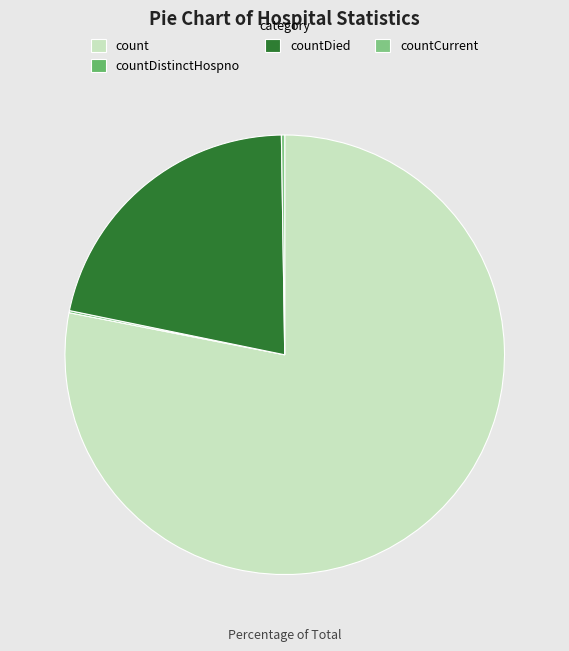

To the nearest percent, what is the combined percentage of countCurrent and countDied?

22%